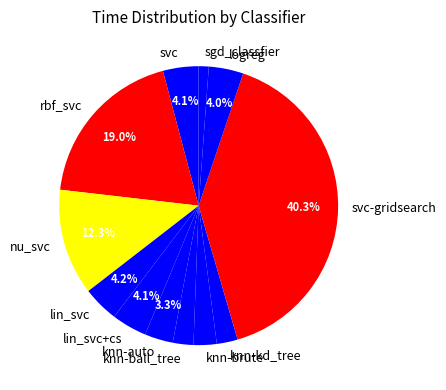

How many slices are in this pie chart?

12